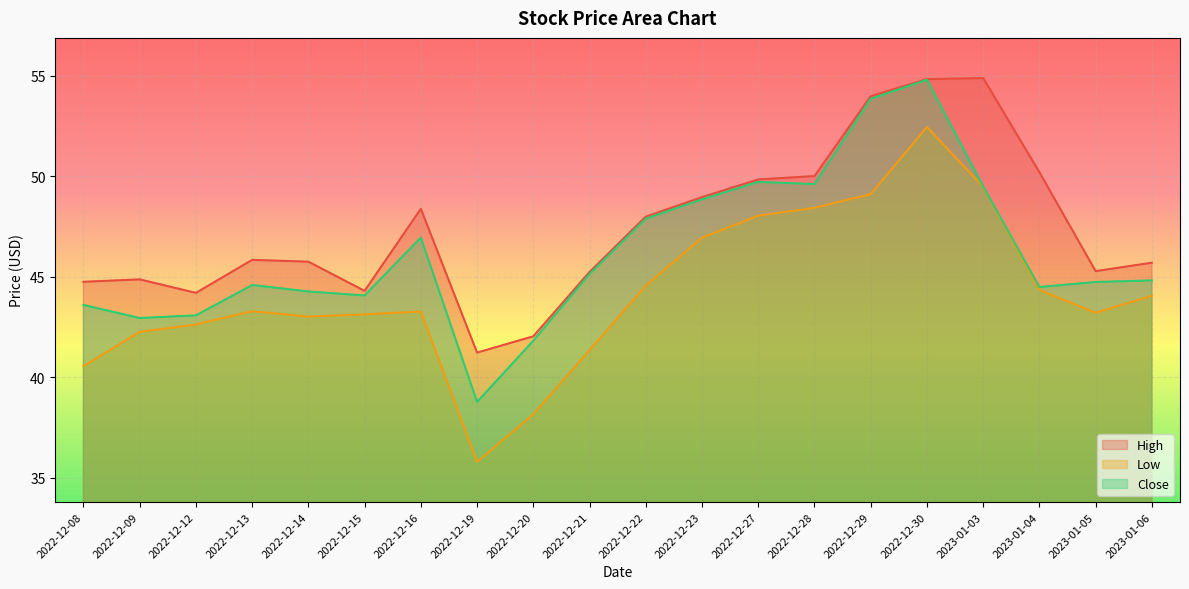

Rank the categories by Low value from lowest to highest.

2022-12-19, 2022-12-20, 2022-12-08, 2022-12-21, 2022-12-09, 2022-12-12, 2022-12-14, 2022-12-15, 2023-01-05, 2022-12-16, 2022-12-13, 2023-01-06, 2023-01-04, 2022-12-22, 2022-12-23, 2022-12-27, 2022-12-28, 2022-12-29, 2023-01-03, 2022-12-30